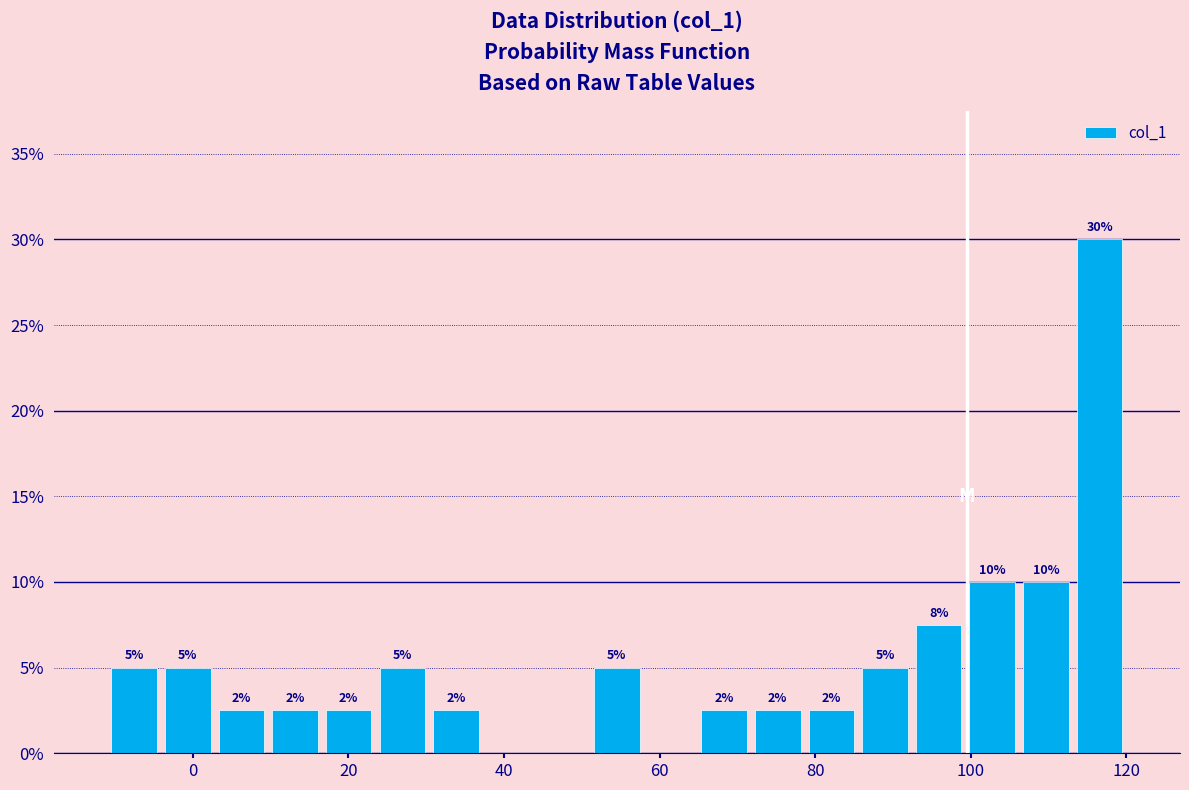

Around what value on the x-axis is the tallest bar? Give the approximate position of its centre, as read against the axis.

116